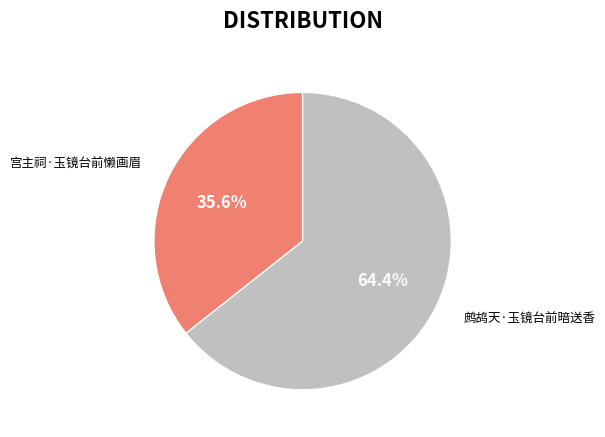

Count the number of slices in the pie.

2